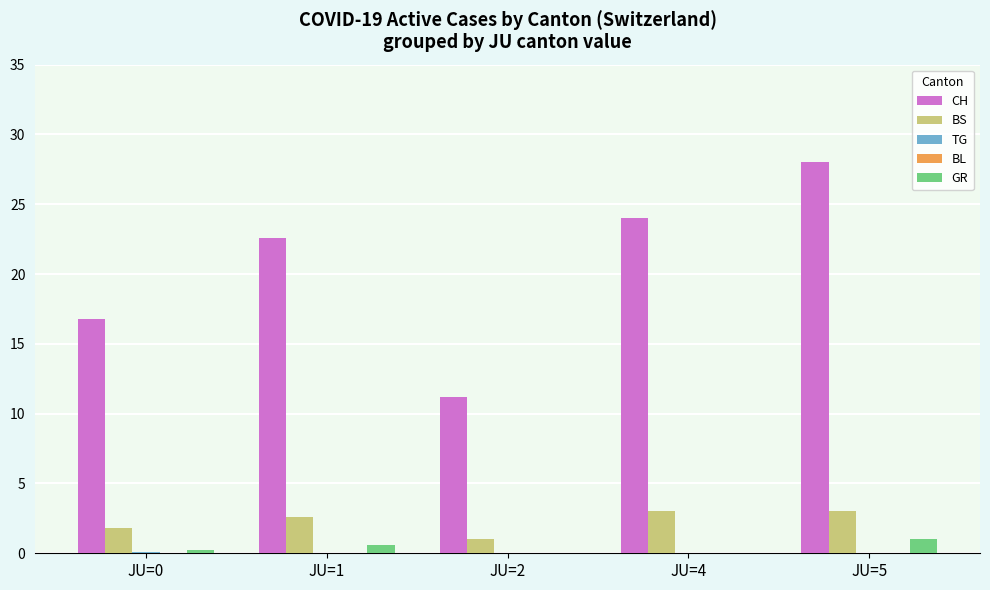

At which label does CH reach its peak?

JU=5